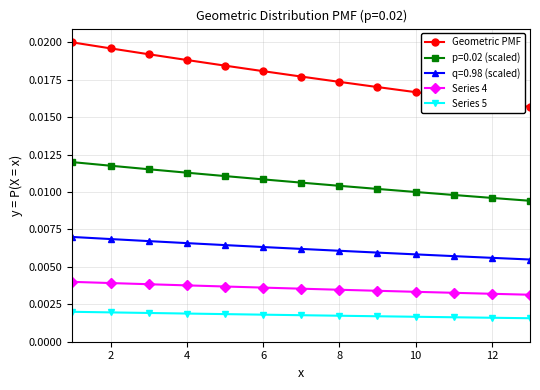

Count the Geometric PMF values in the range 0 to 1.

13